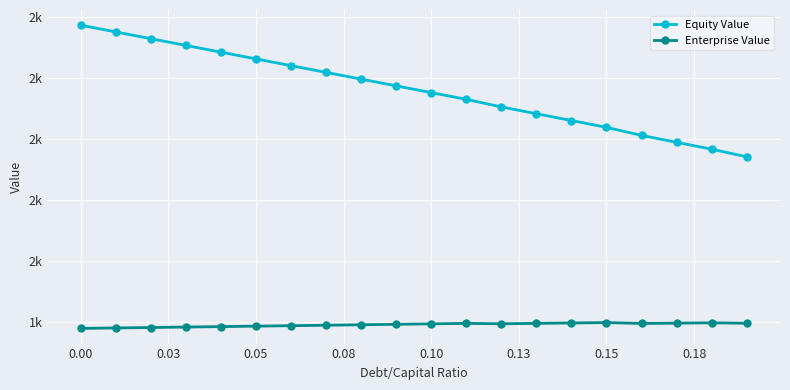

What are all the series names shown in the legend?

Equity Value, Enterprise Value